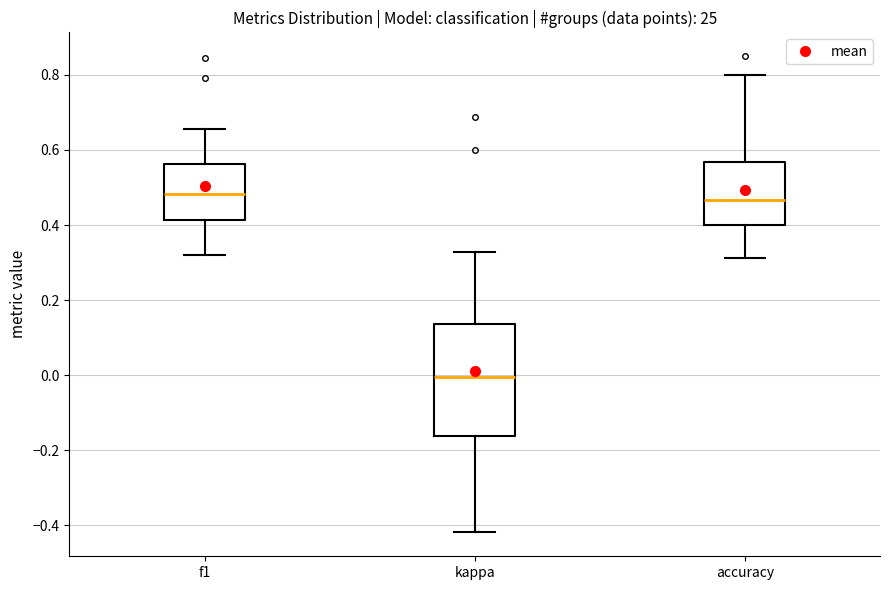

Comparing the boxes themselves (not the whiskers), which one is the tallest?

kappa